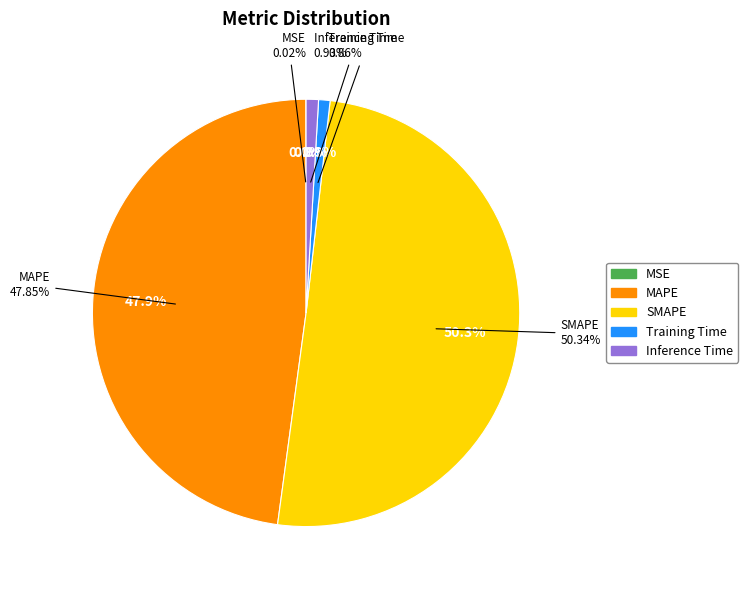

The Inference Time slice represents 7% of the pie. True or false?

False